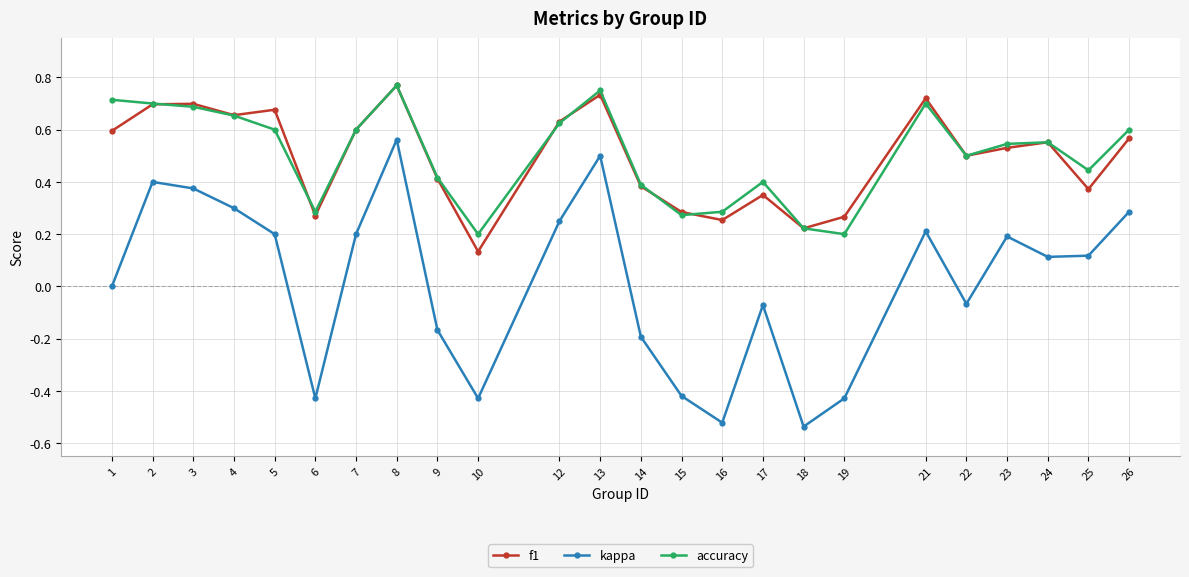

In f1, how many points are lower than both neighbors (excluding endpoints)?

7